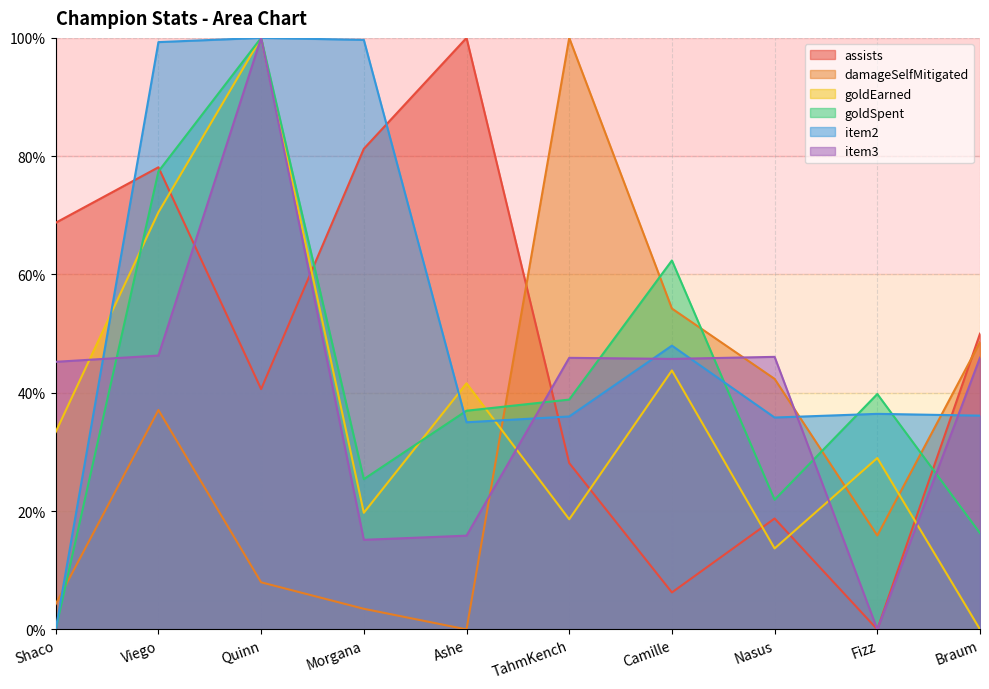

What is the difference between the second highest and minimum values in the item3 series?

46.3